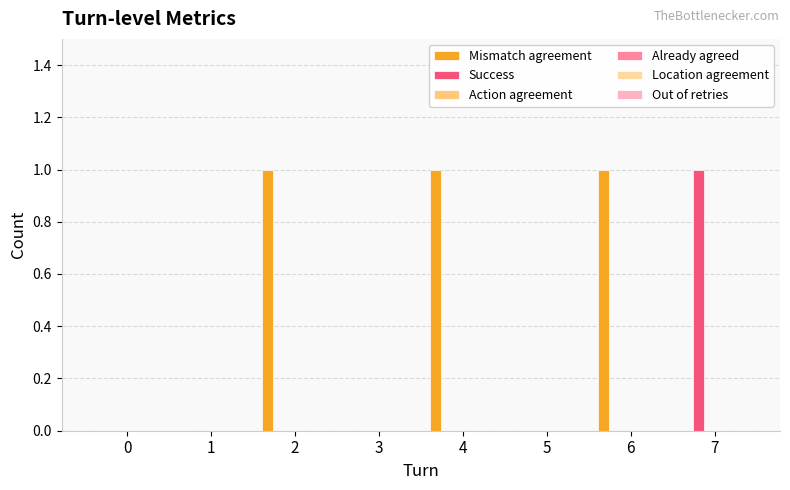

Count the number of categories in the chart.

8